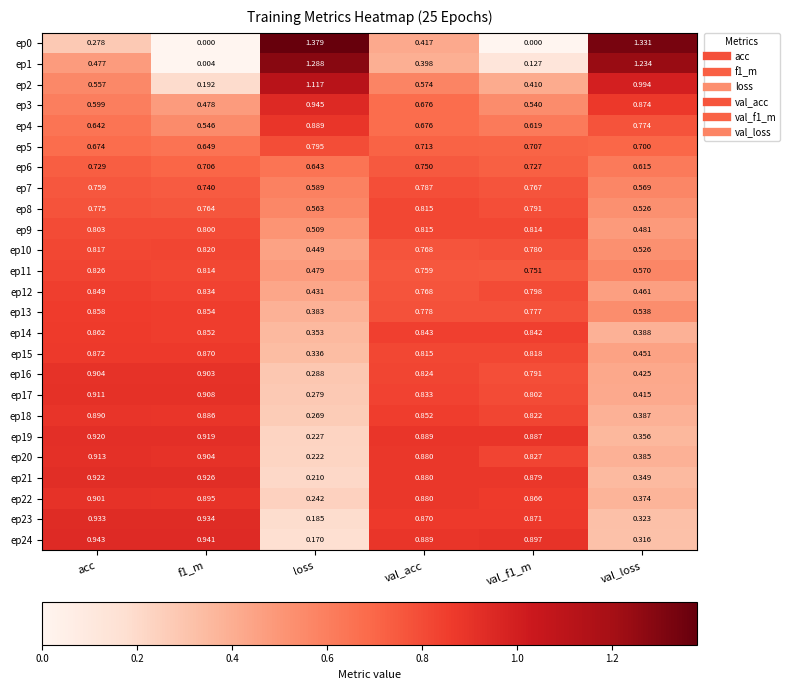

Which category has the highest value across all series?

loss